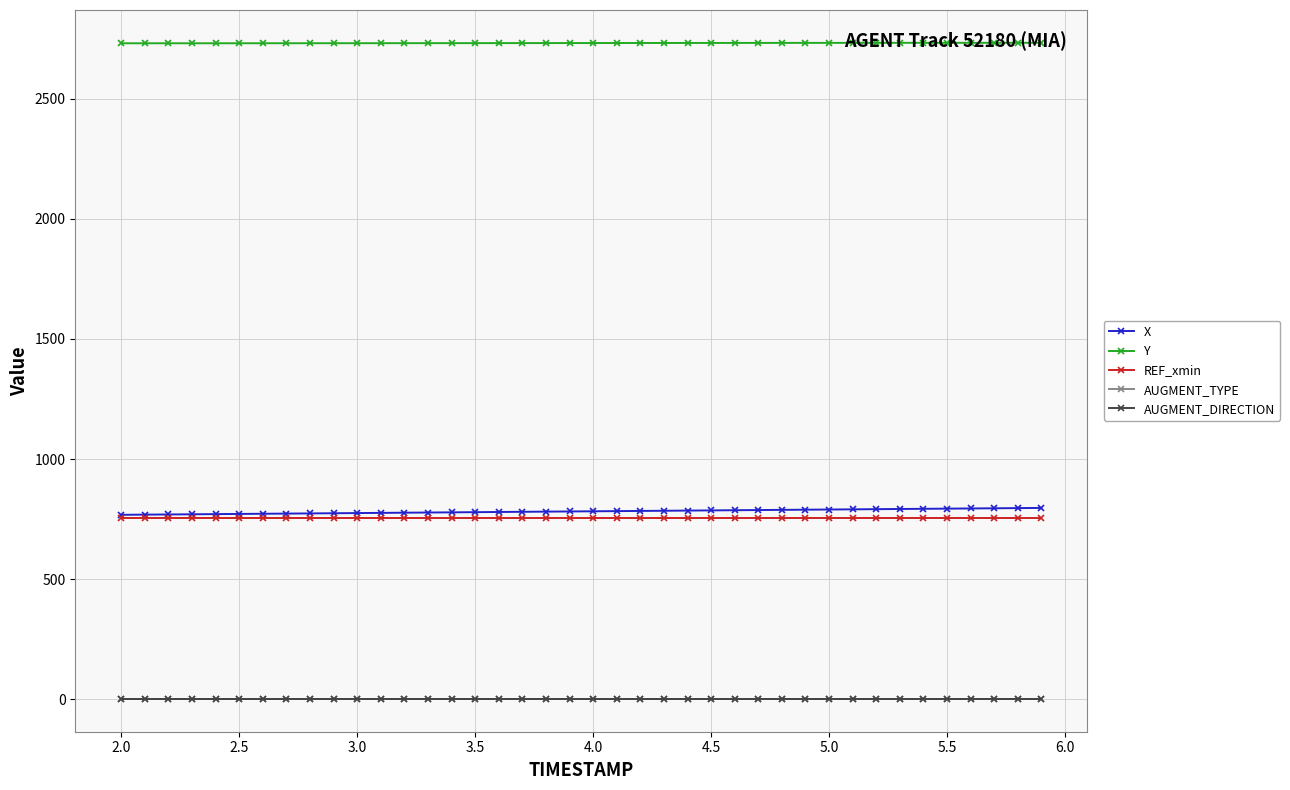

Does the chart display data point markers on the line(s)?

Yes